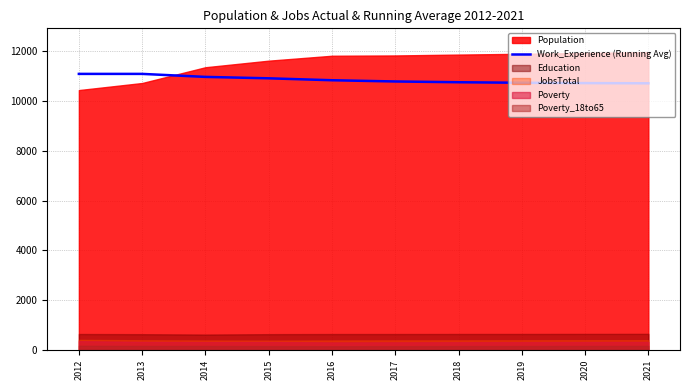

Reading right to left, list all the values displayed in this chart.

10714.0	10721.9	10735.4	10756.9	10788.0	10837.3	10914.9	10971.7	11092.5	11092.5